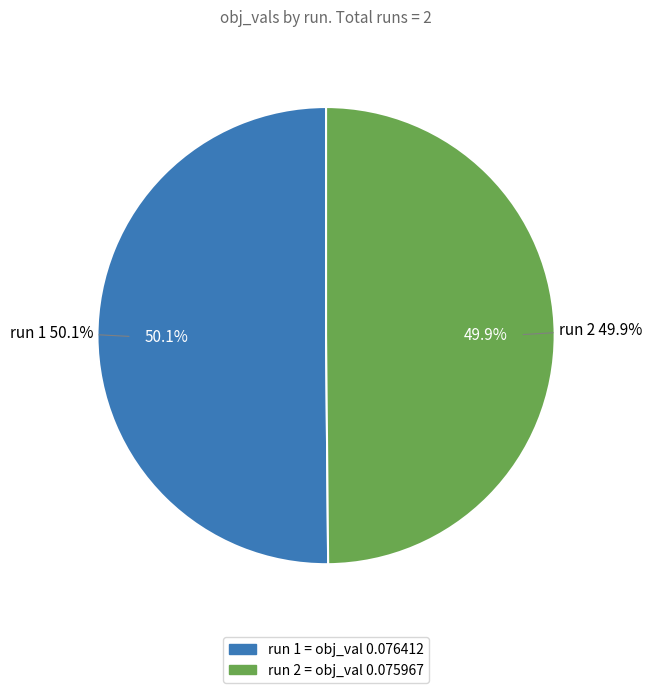

Is it true that 1 is 50% of the pie?

True